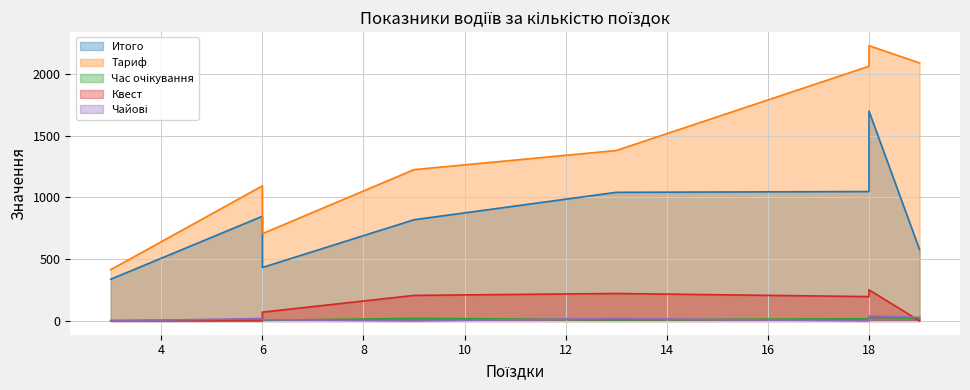

Does the chart display data point markers on the line(s)?

No